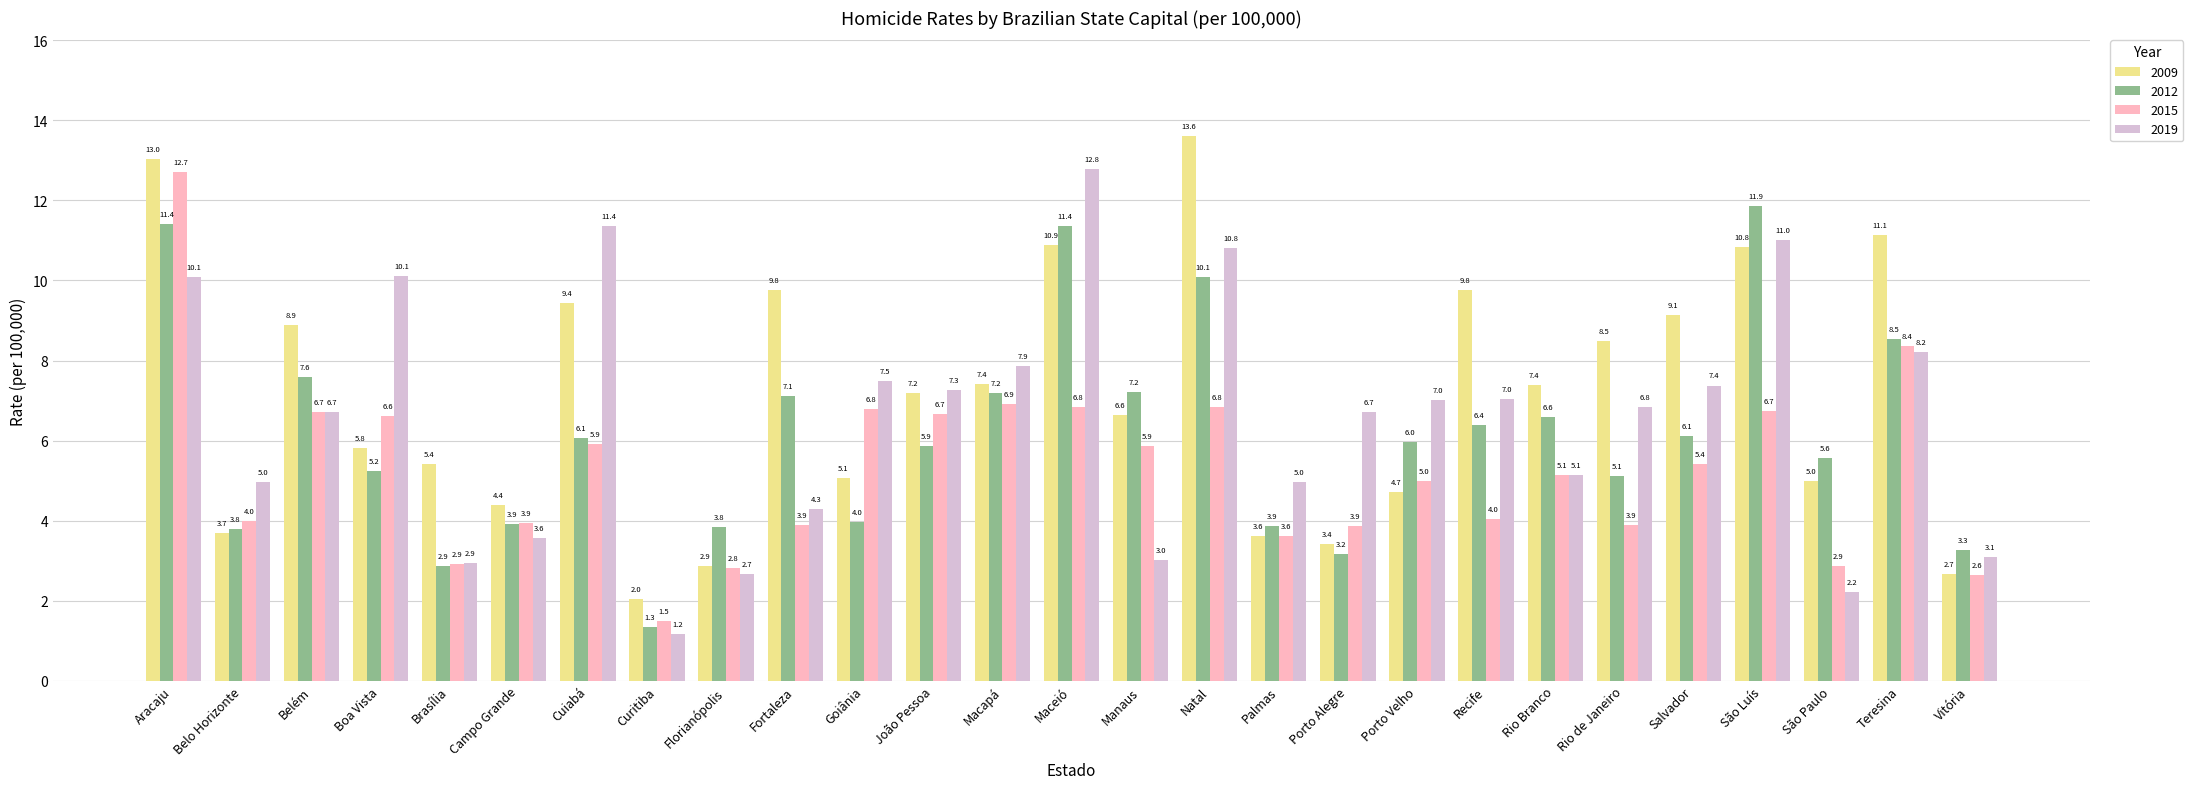

What are all the series names shown in the legend?

2009, 2012, 2015, 2019